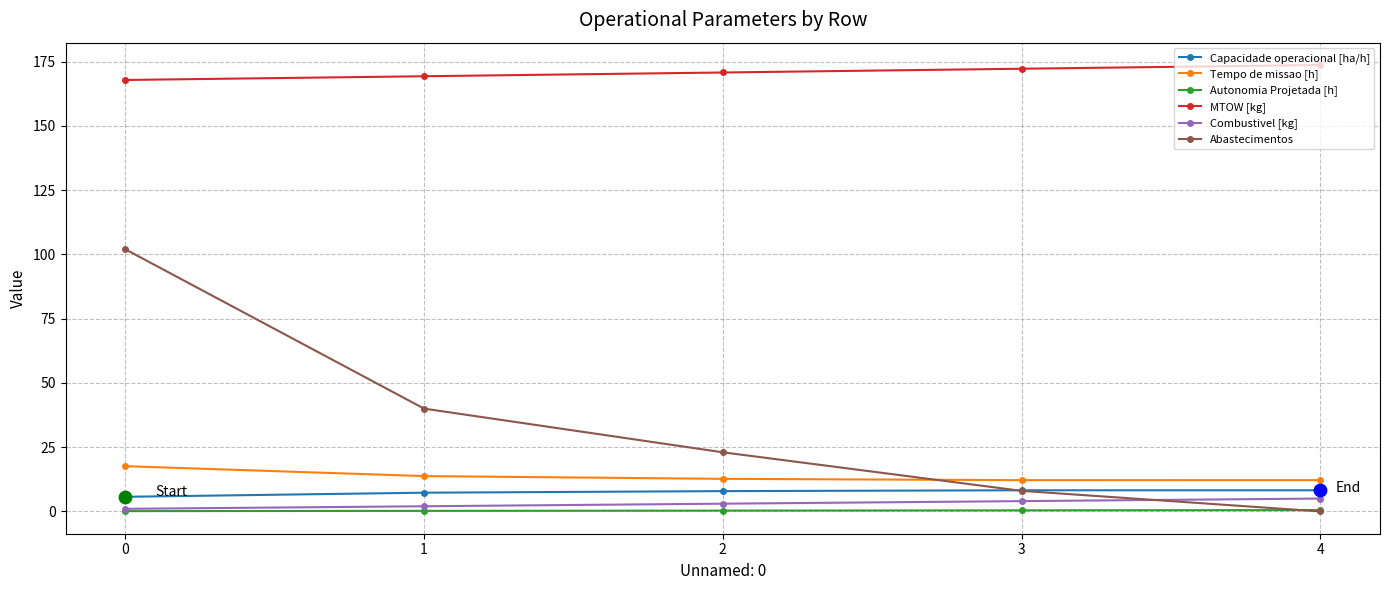

What is the total value across all series at 0?

294.3